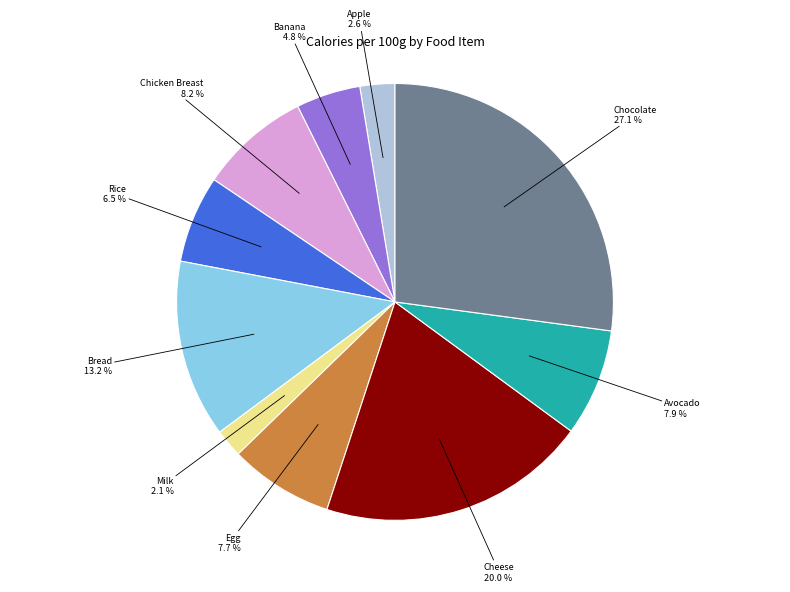

Count the number of slices in the pie.

10